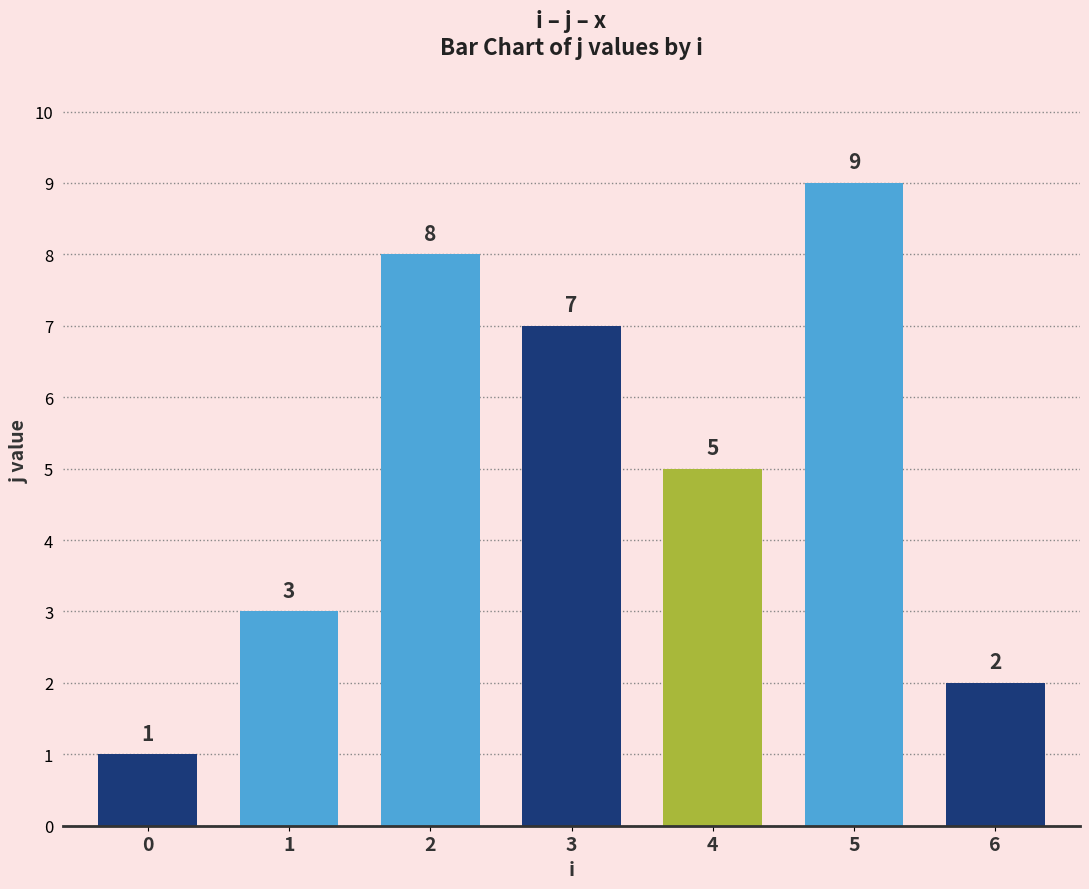

How many series are shown in this chart?

1